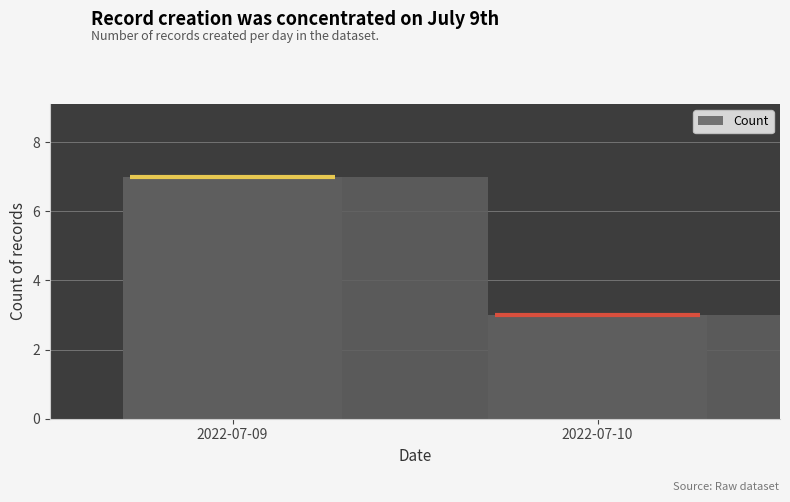

How many series are shown in this chart?

1